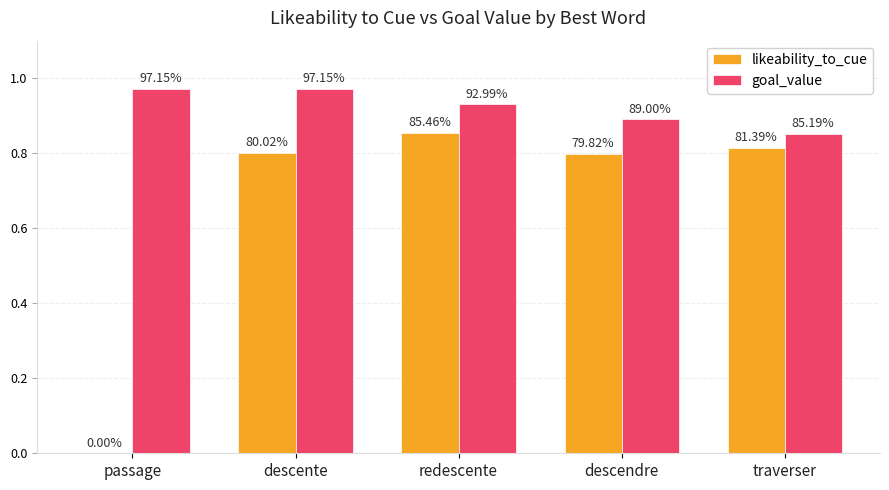

What are all the series names shown in the legend?

likeability_to_cue, goal_value